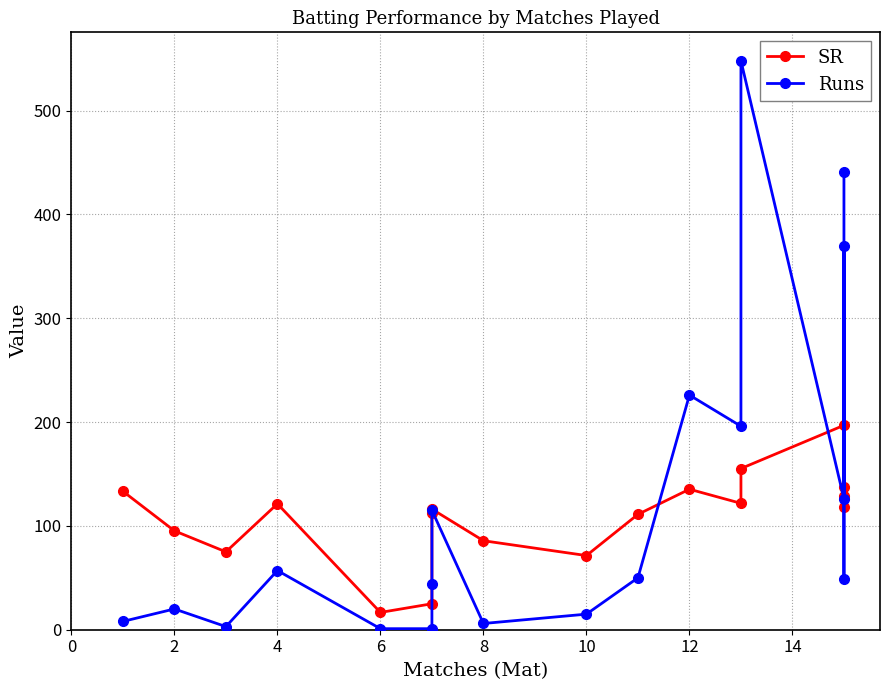

The Runs series shows 370.0 at 15. True or false?

True